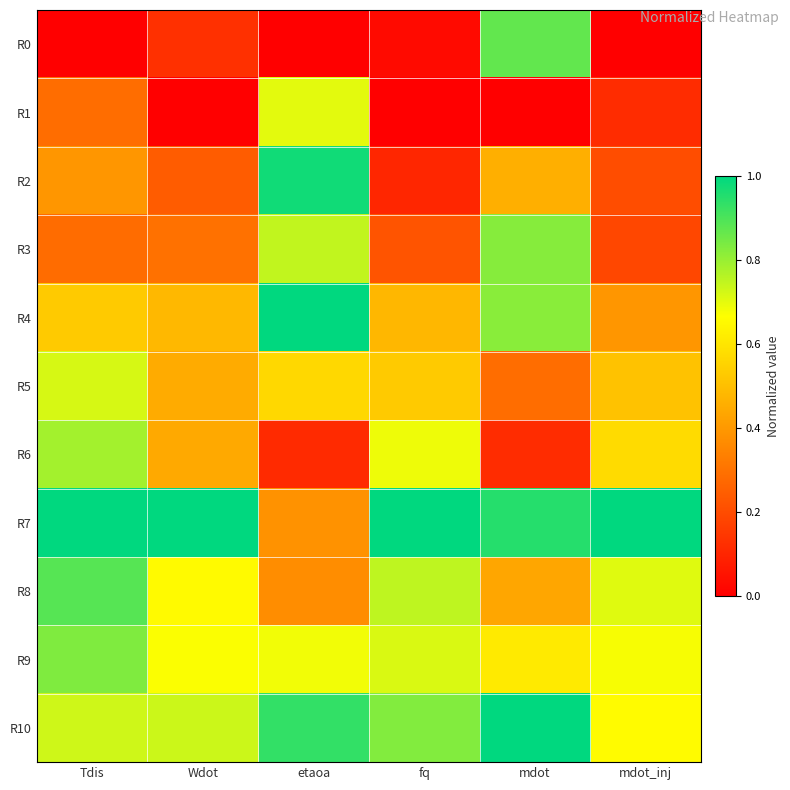

Which series has the largest total across all categories?

R7